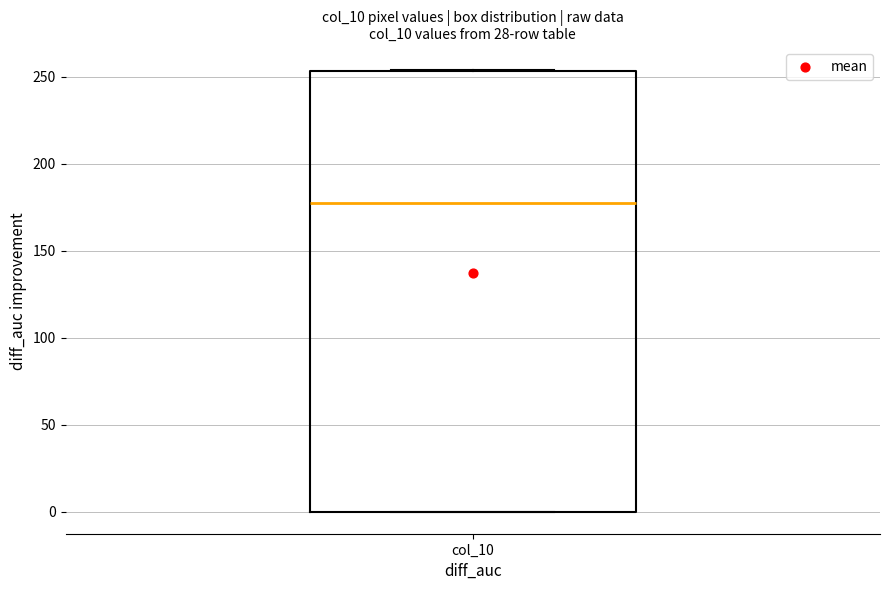

Transcribe this box plot: give where the median line is, the range the box spans, and where the two whiskers end, as read against the y-axis. The values are not printed on the chart, so give them approximately, as read against the axis.

median 180, box 0 to 255, whiskers 0 to 255